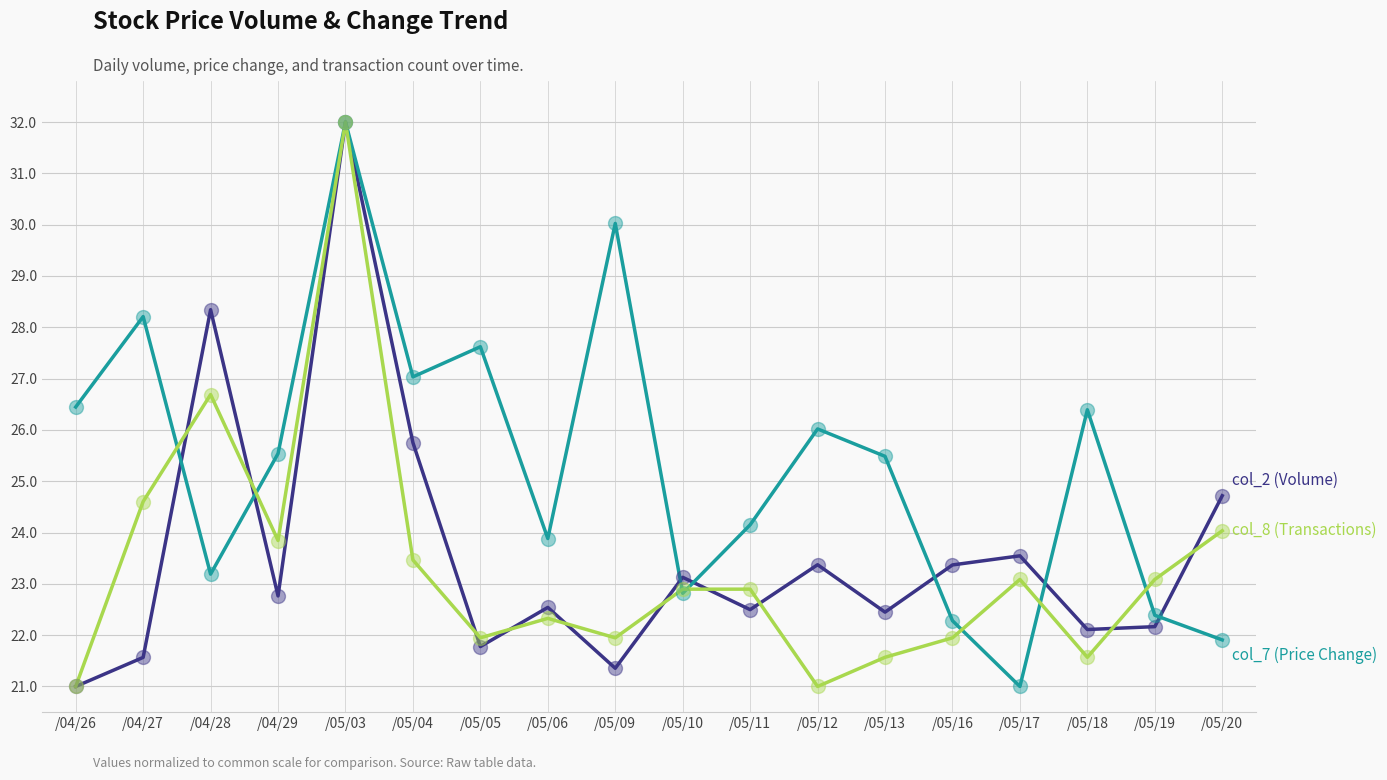

At which category does the chart reach its peak across all series?

/05/03